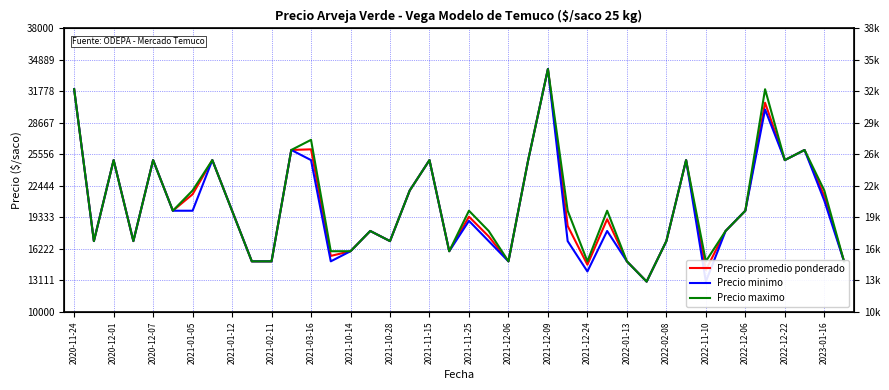

What is the lowest value of the Precio maximo series?

13000